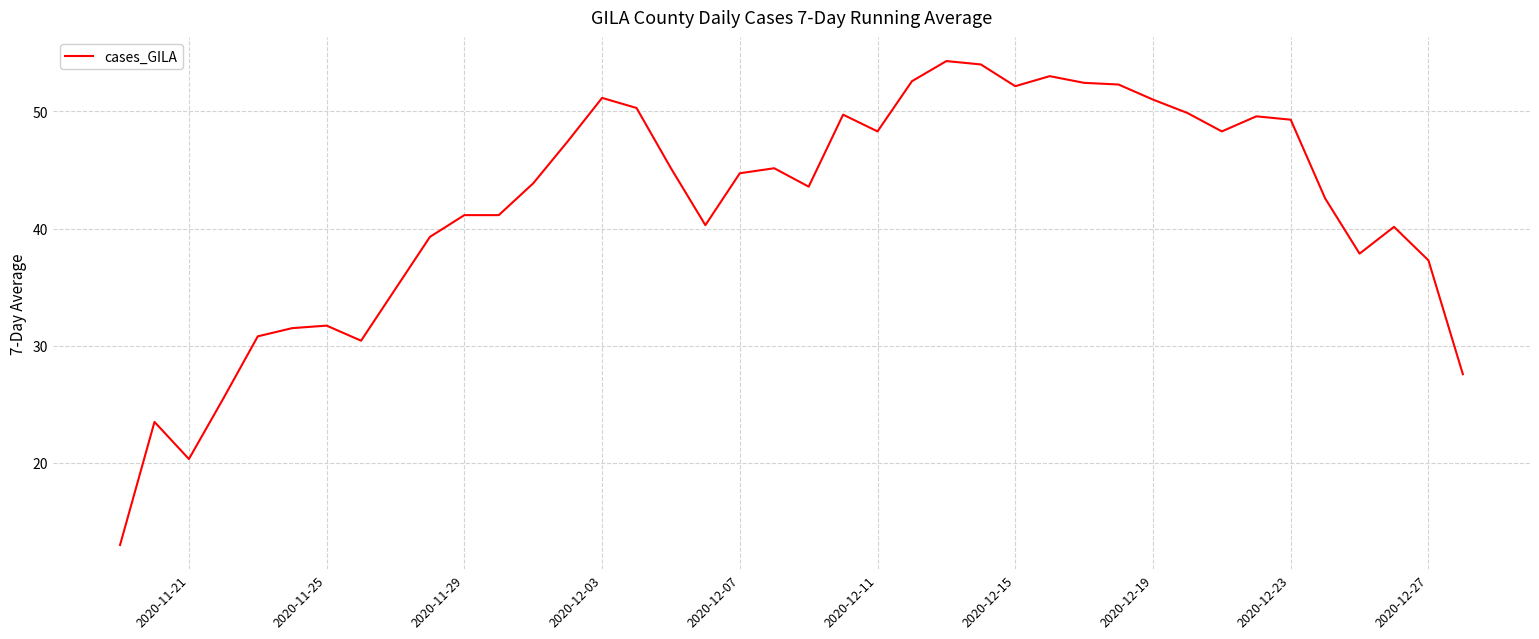

What is the smallest value displayed?

13.0